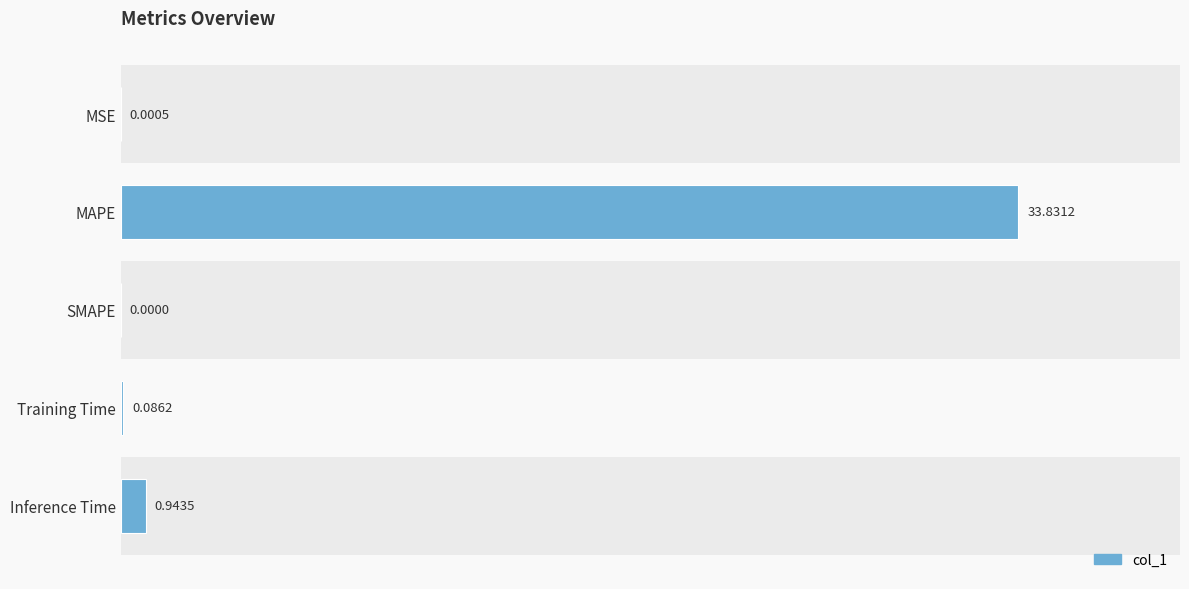

What is the average value?

7.0